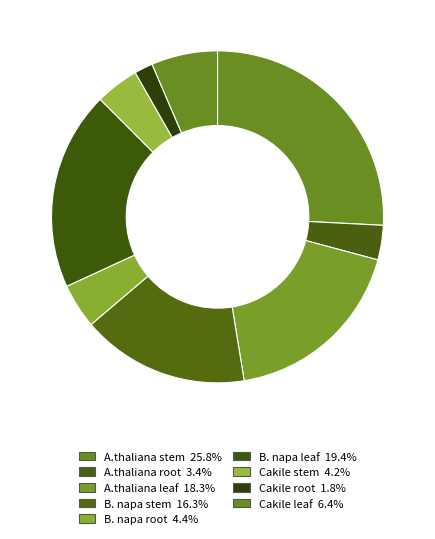

Is it true that A.thaliana leaf is 6% of the pie?

False